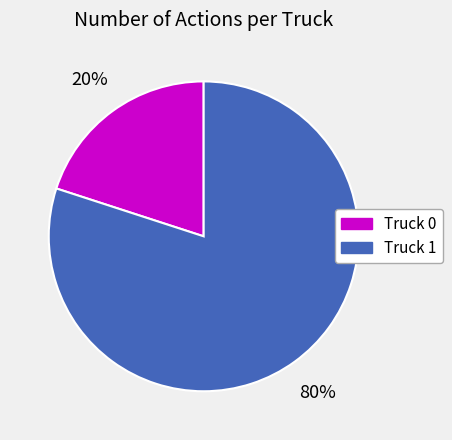

Between Truck 0 and Truck 1, which is larger?

Truck 1